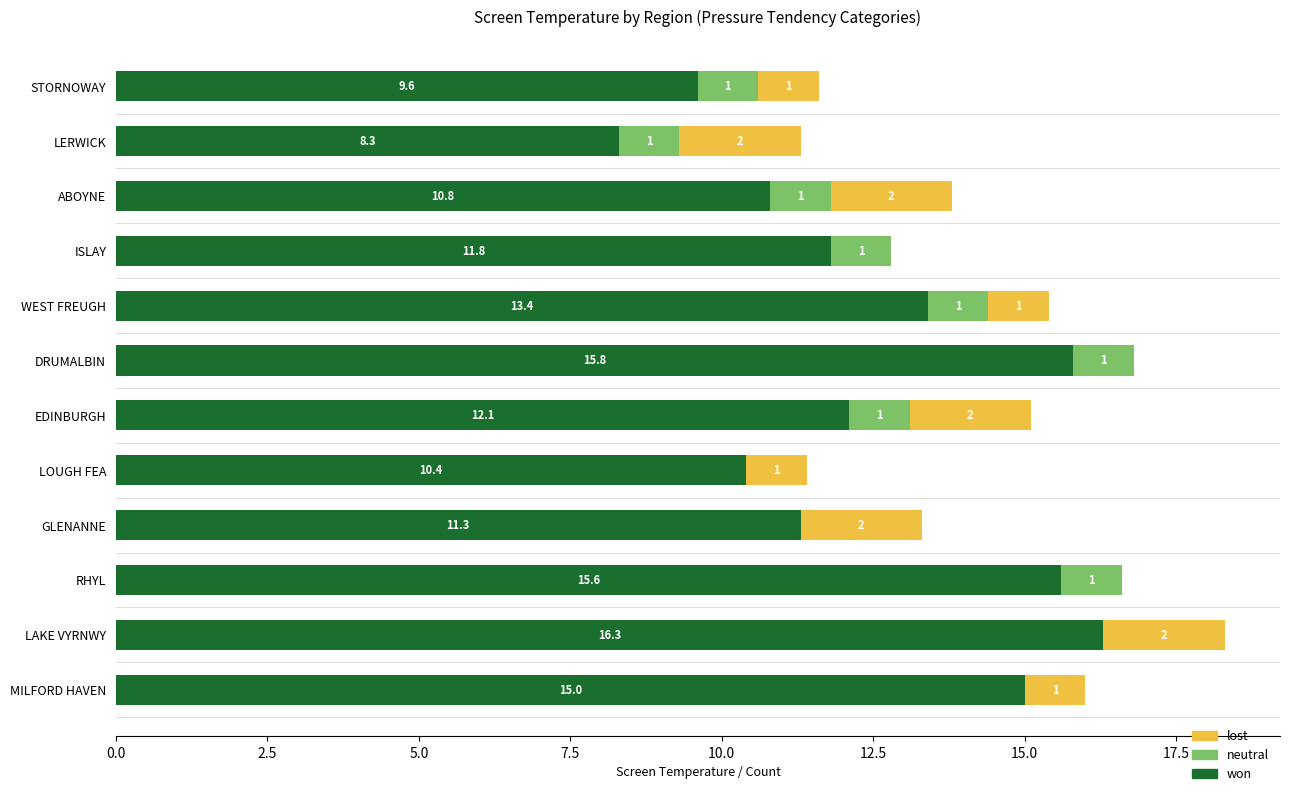

The won series shows 15.8 at GLENANNE. True or false?

False